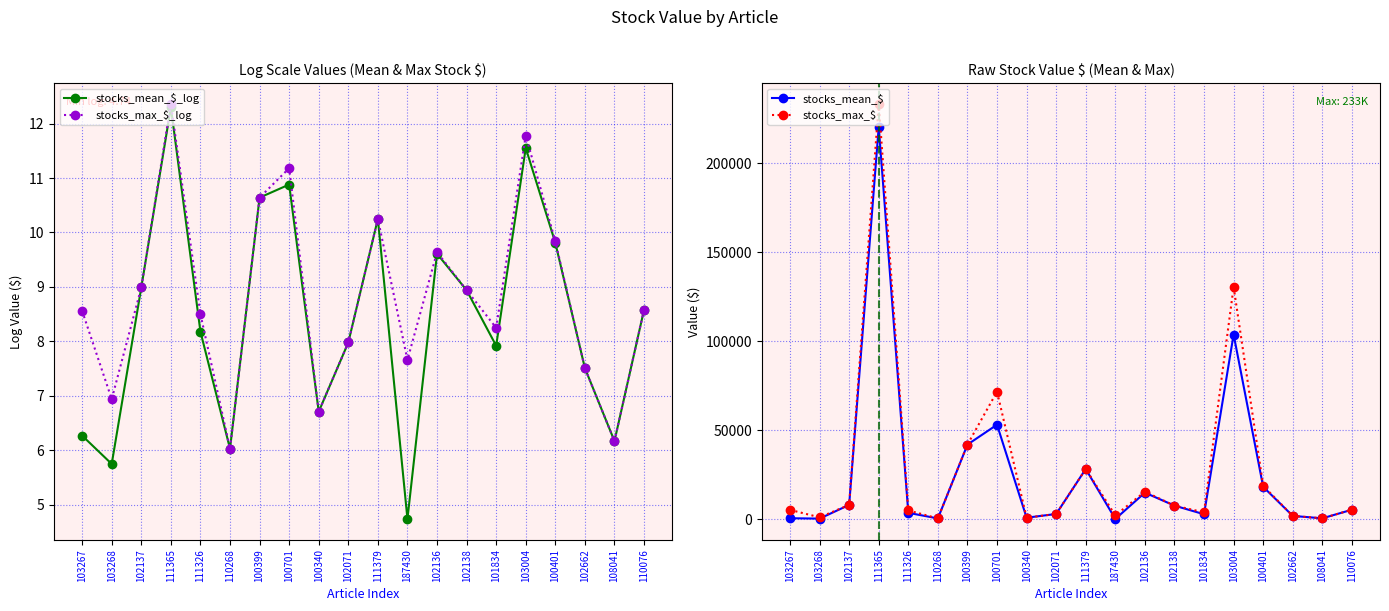

What position from the right is 102662?

3